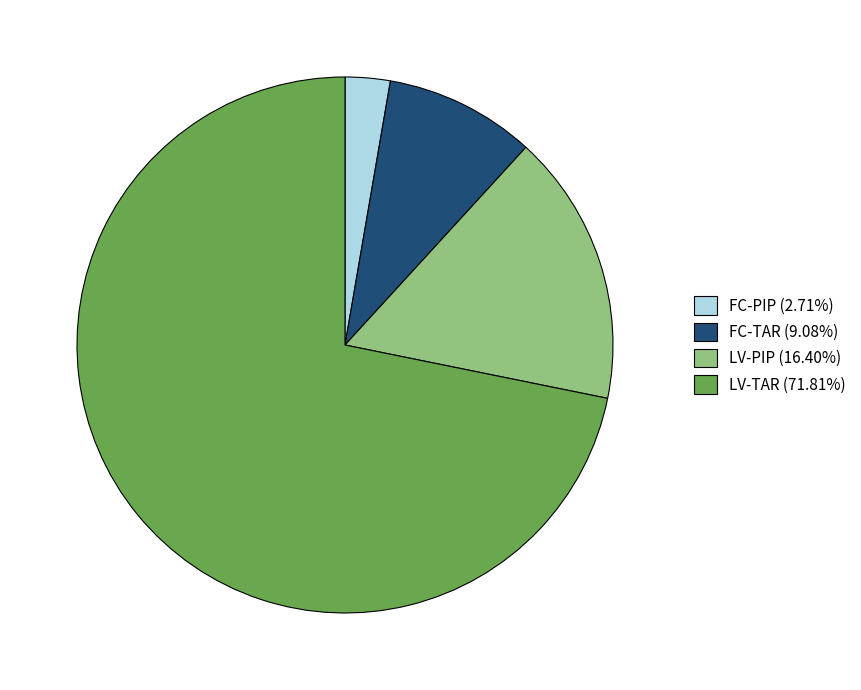

Is there any slice that represents more than half of the pie?

Yes